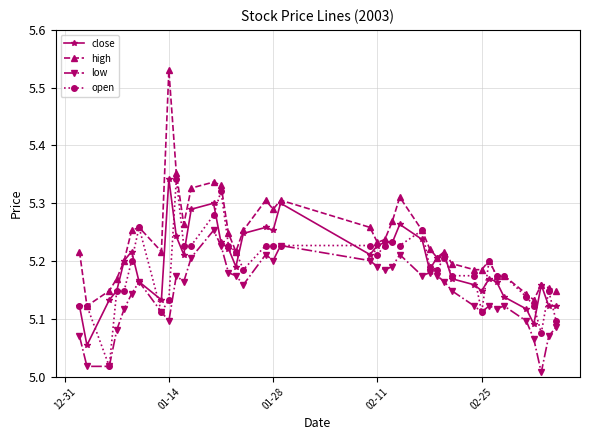

Count the close values in the range 5 to 6.

40